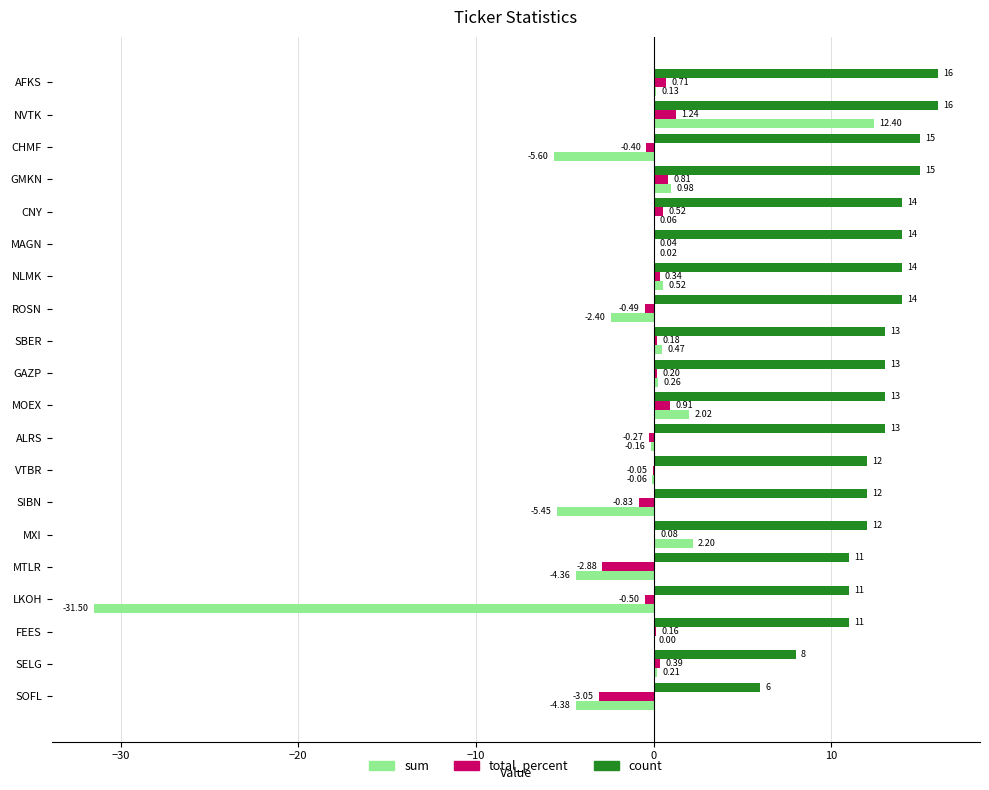

Which series has the widest spread of values?

sum